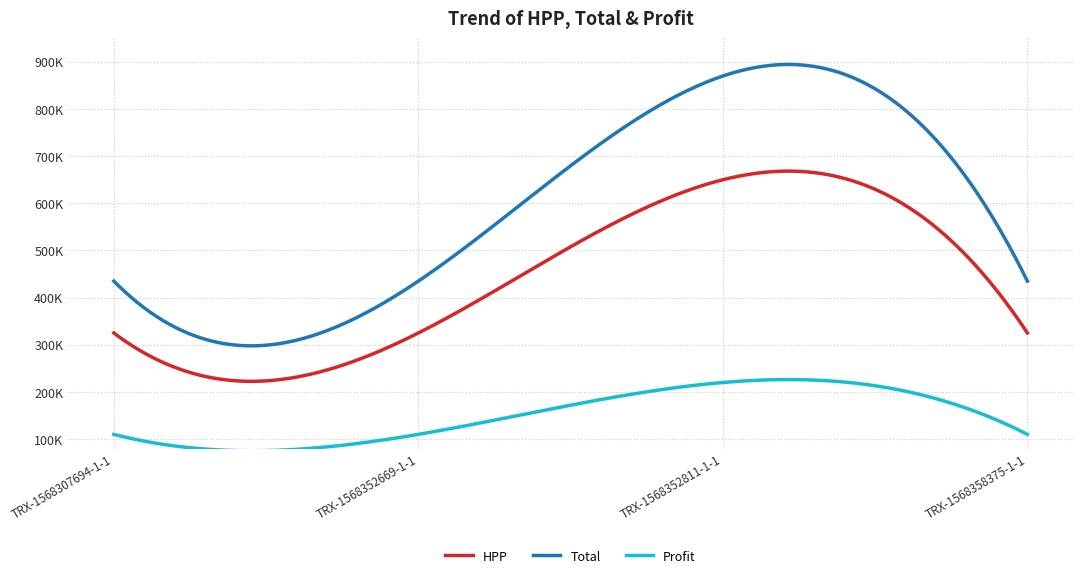

Reading left to right, list all the values displayed in this chart.

HPP: TRX-1568307694-1-1=325000	TRX-1568352669-1-1=325000	TRX-1568352811-1-1=650000	TRX-1568358375-1-1=325000
Total: TRX-1568307694-1-1=434991	TRX-1568352669-1-1=434991	TRX-1568352811-1-1=869982	TRX-1568358375-1-1=434991
Profit: TRX-1568307694-1-1=109991	TRX-1568352669-1-1=109991	TRX-1568352811-1-1=219982	TRX-1568358375-1-1=109991